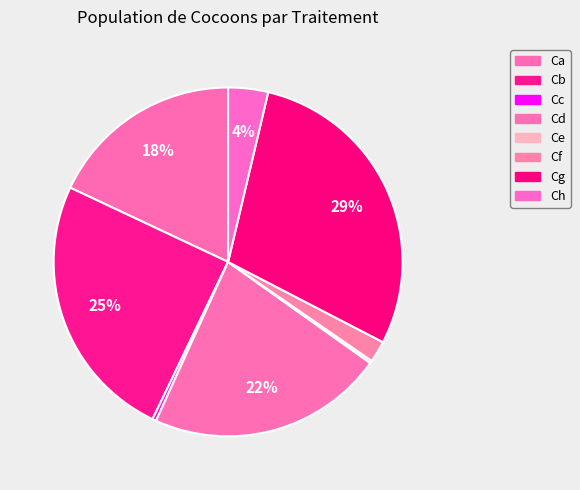

What is the change in value from Cd to Ce?

-370